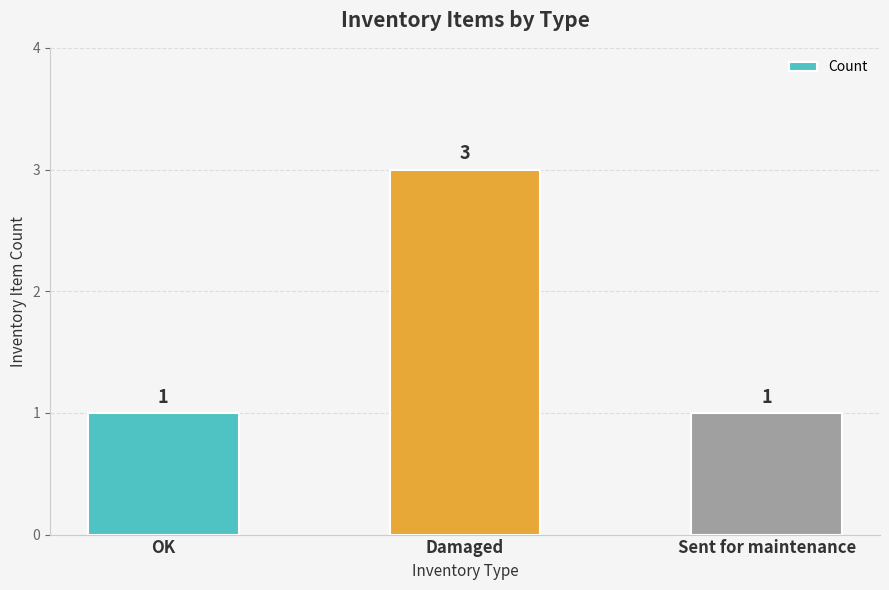

What is the sum of all values?

5